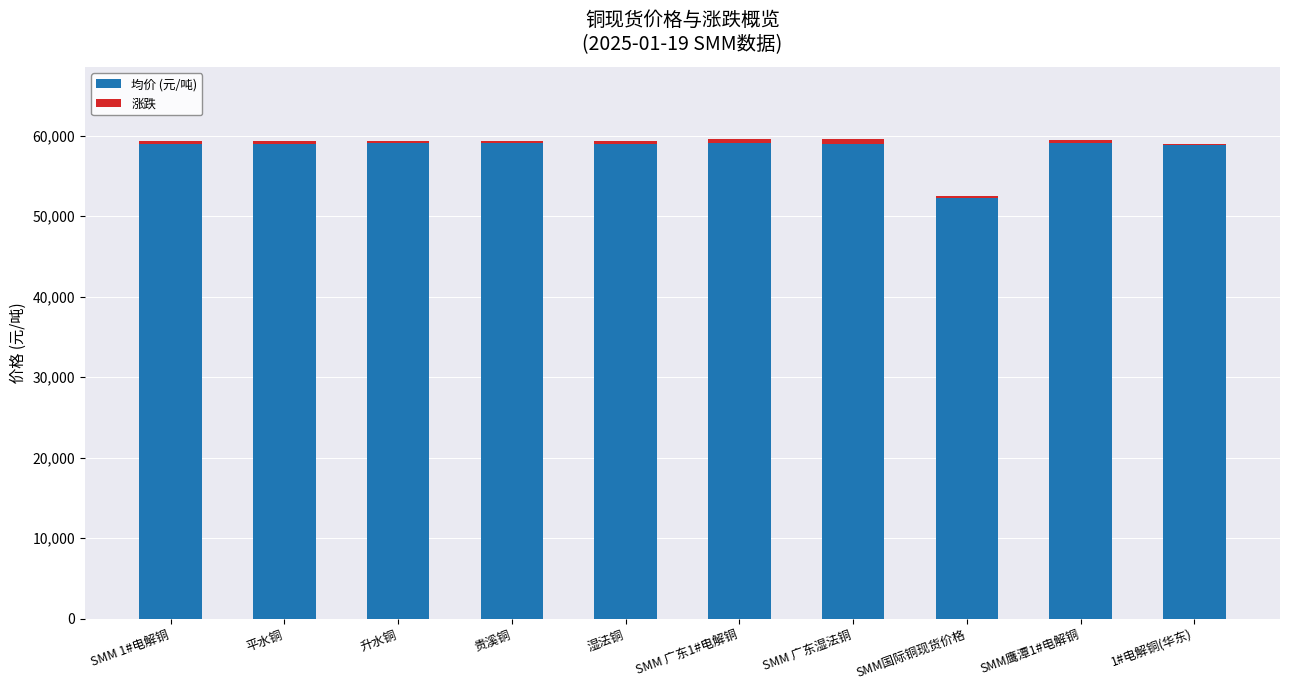

Are the bars grouped side by side (vs. stacked)?

No